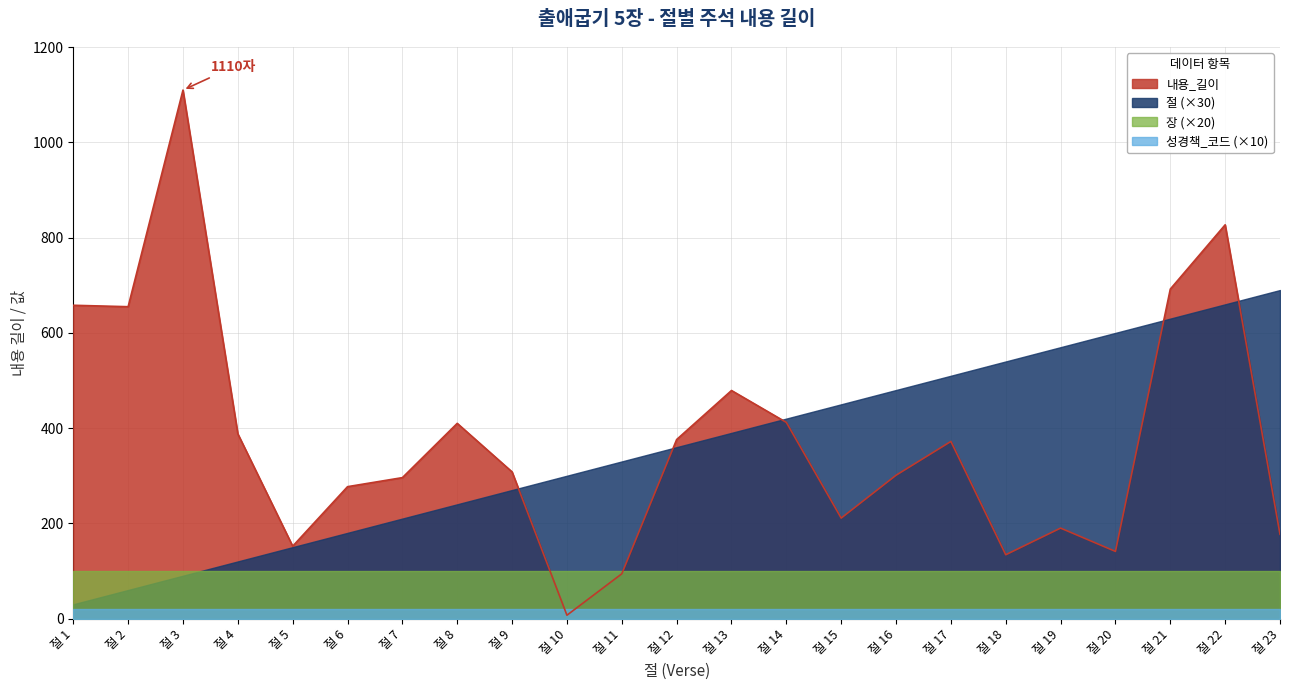

Reading right to left, what are all the values shown in this chart?

내용_길이: 177	827	692	141	190	134	372	301	211	412	479	376	94	7	308	410	296	277	152	388	1110	655	658
절: 23	22	21	20	19	18	17	16	15	14	13	12	11	10	9	8	7	6	5	4	3	2	1
장: 5	5	5	5	5	5	5	5	5	5	5	5	5	5	5	5	5	5	5	5	5	5	5
성경책_코드: 2	2	2	2	2	2	2	2	2	2	2	2	2	2	2	2	2	2	2	2	2	2	2